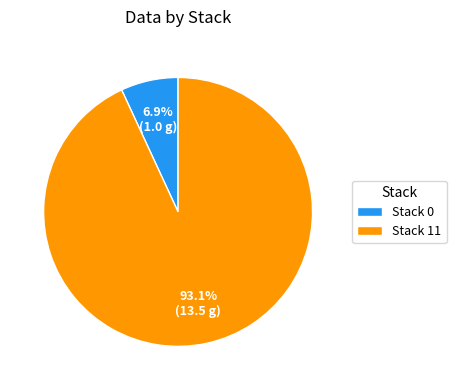

What portion of the pie excludes Stack 11?

6.9%